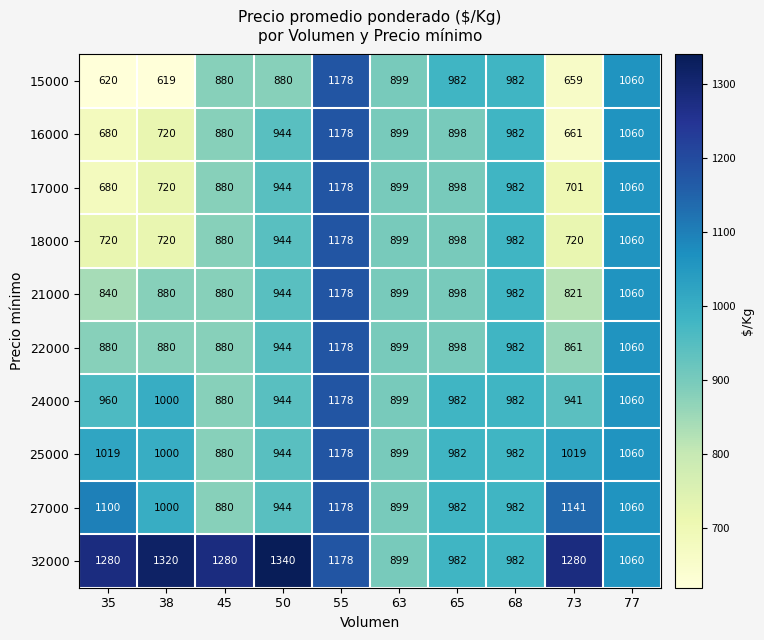

What is the difference between the second highest and second lowest values in the 24000 series?

161